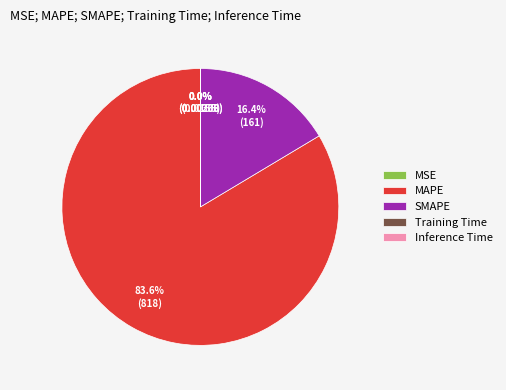

To the nearest percent, what is the average slice percentage?

20%